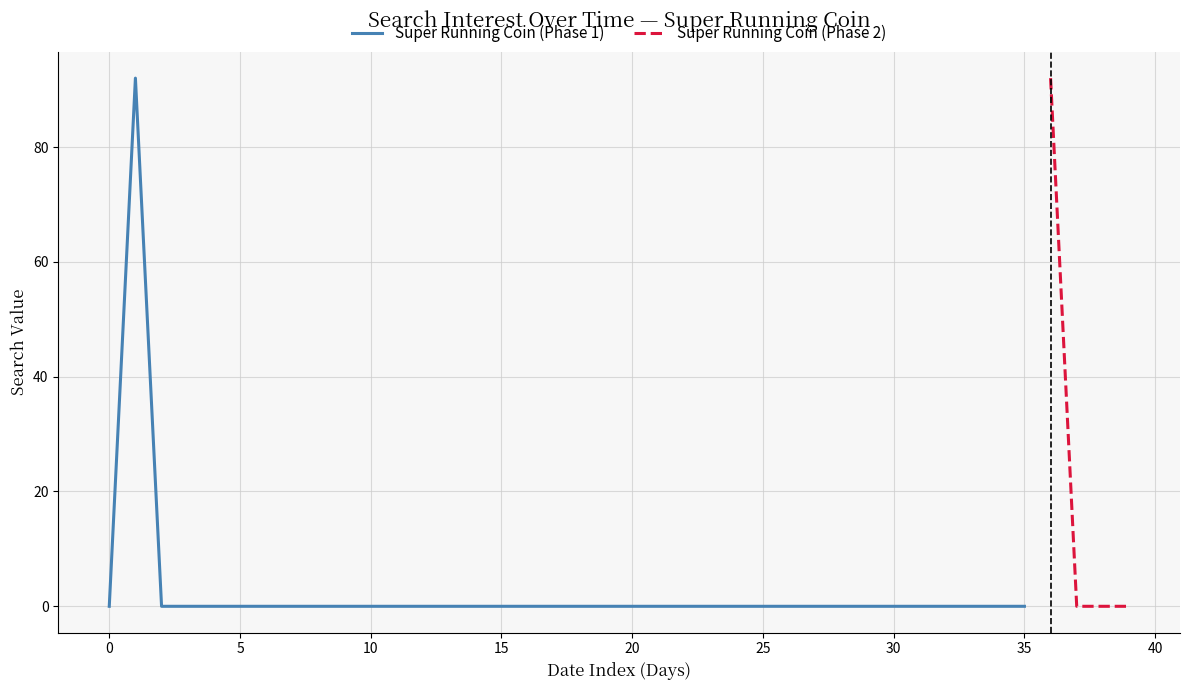

True or false: Super Running Coin (Phase 1) has a value of 0 at 35.

True